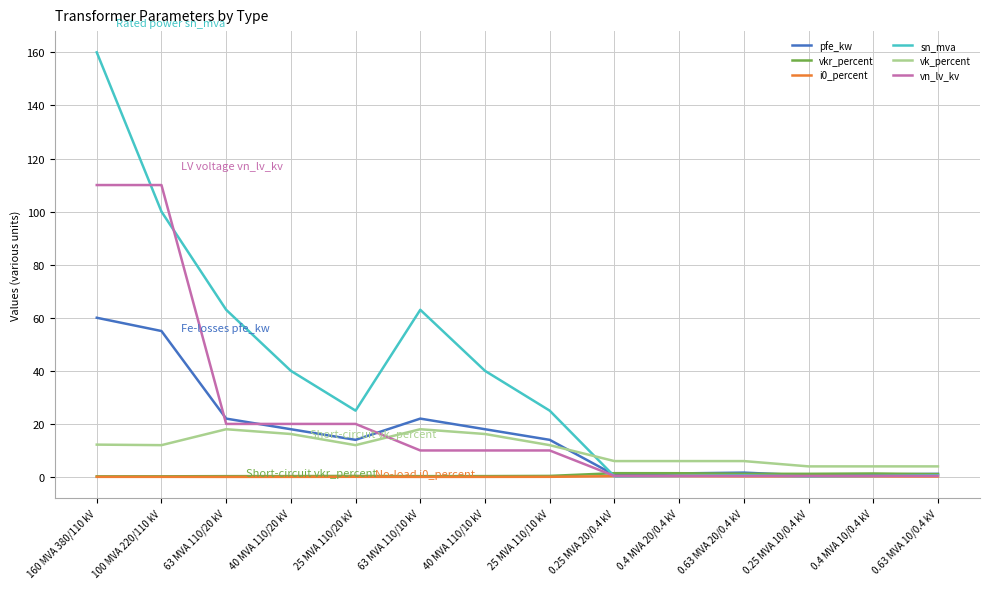

Which category has the highest value across all series?

160 MVA 380/110 kV